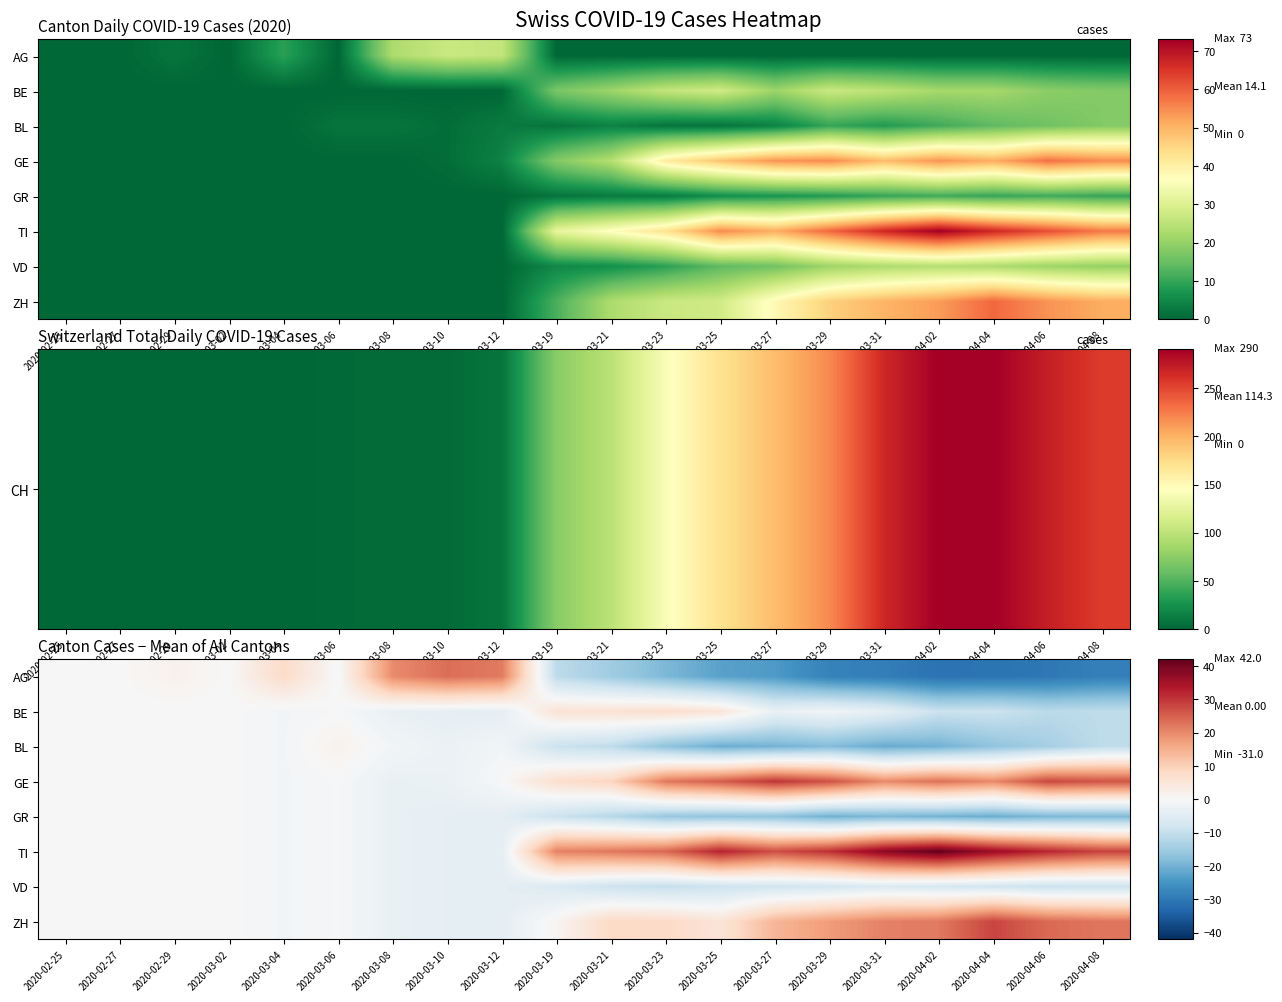

The ZH series shows 10.0 at 2020-03-02. True or false?

False